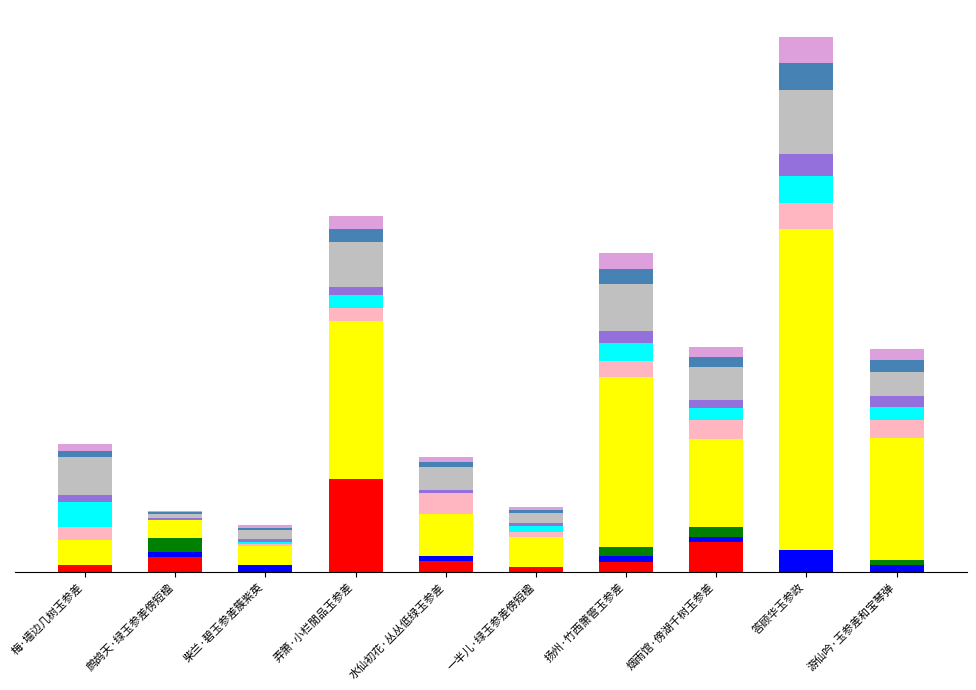

What is the label of the 5th bar from the left?

水仙初花·丛丛低绿玉参差